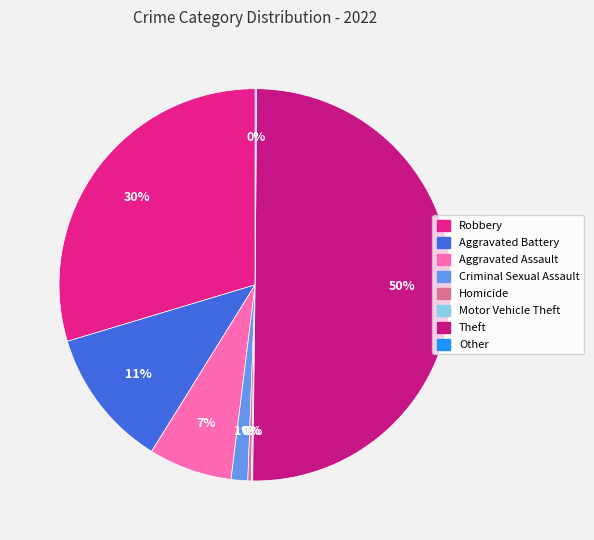

True or false: Aggravated Assault accounts for 7% of the total.

True